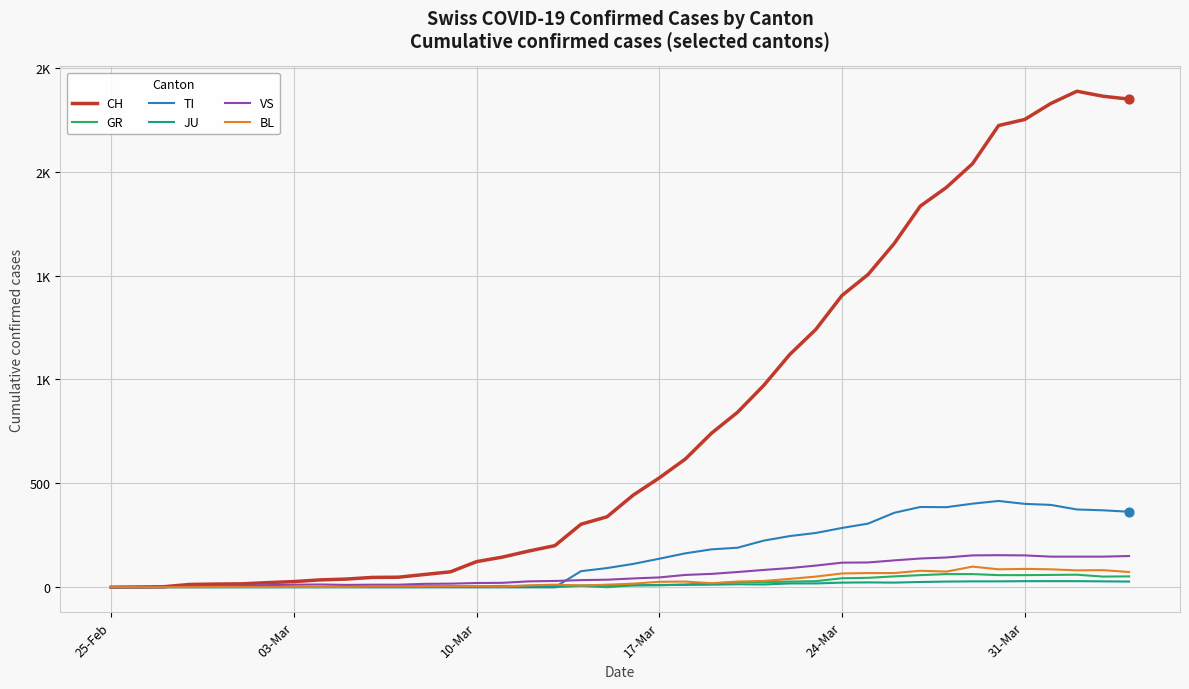

Which series has the largest total across all categories?

CH